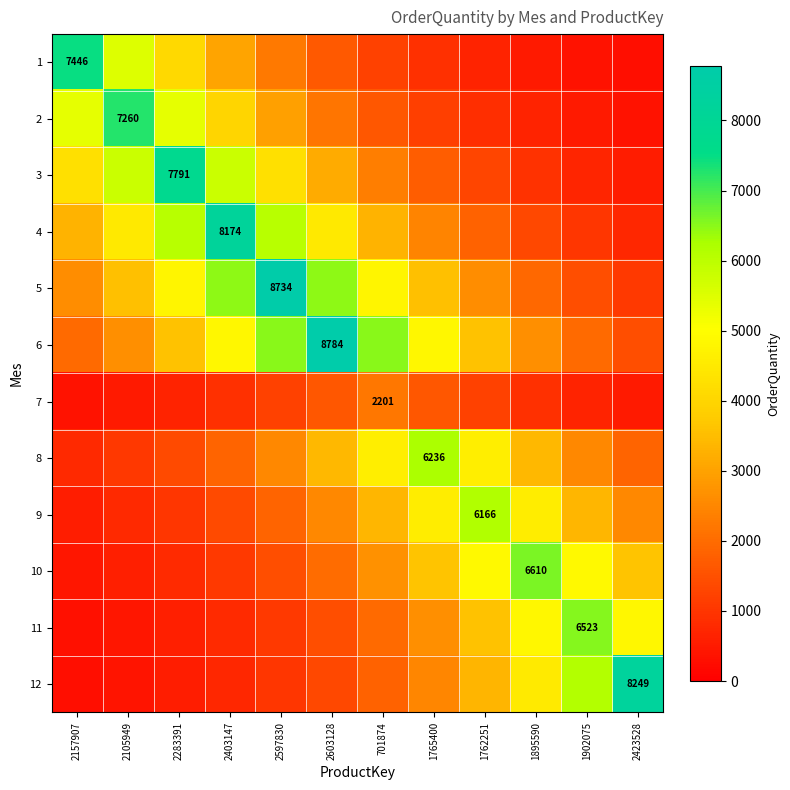

Which series has the largest total across all categories?

6